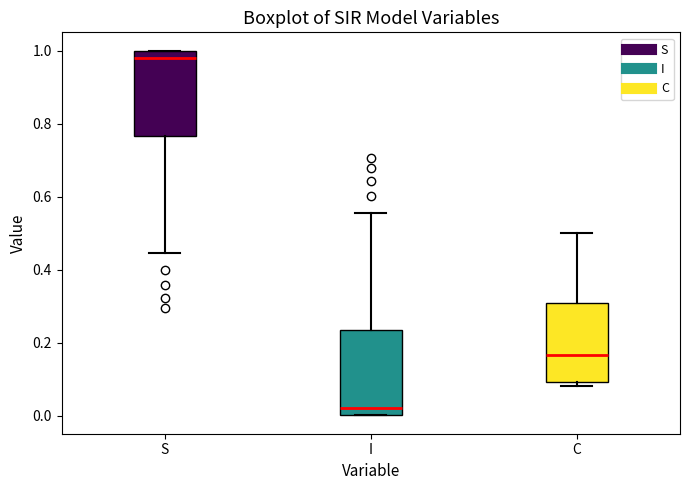

Reading left to right, transcribe this box plot: for each box, give where its median line is, the range the box spans, and where its two whiskers end, as read against the y-axis. The values are not printed on the chart, so give them approximately, as read against the axis.

S: median 0.98, box 0.76 to 1.00, whiskers 0.44 to 1.00
I: median 0.02, box 0.00 to 0.24, whiskers 0.00 to 0.56
C: median 0.16, box 0.10 to 0.30, whiskers 0.08 to 0.50